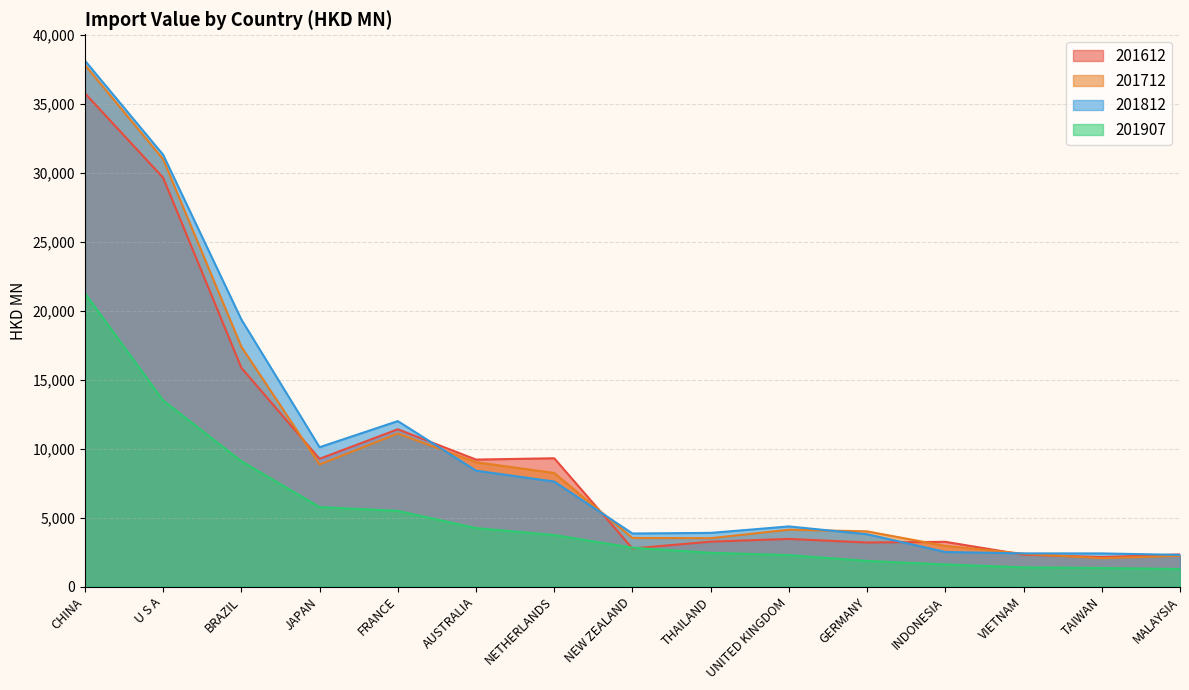

Between which two adjacent categories do 201612 and 201812 first intersect?

FRANCE and AUSTRALIA